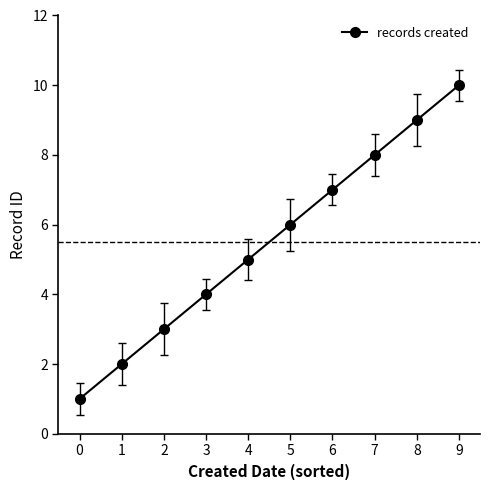

Reading left to right, transcribe all the data shown in this chart.

1	2	3	4	5	6	7	8	9	10